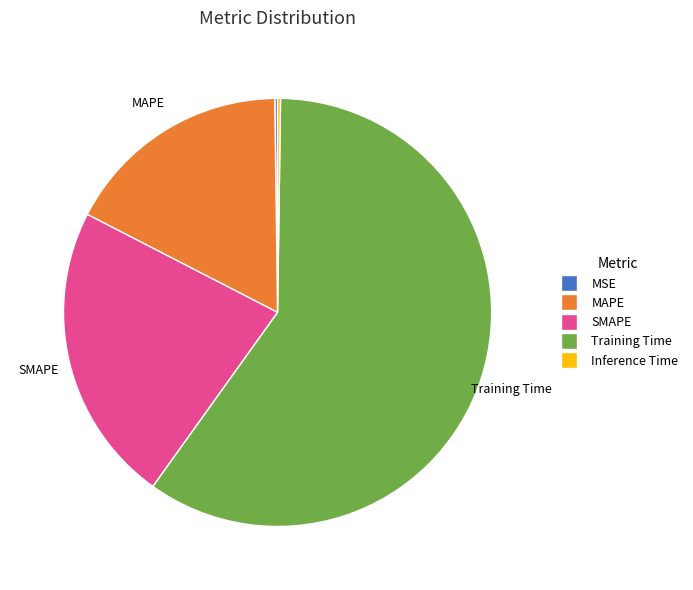

Approximately how many times larger is the value at SMAPE compared to Training Time?

0.4